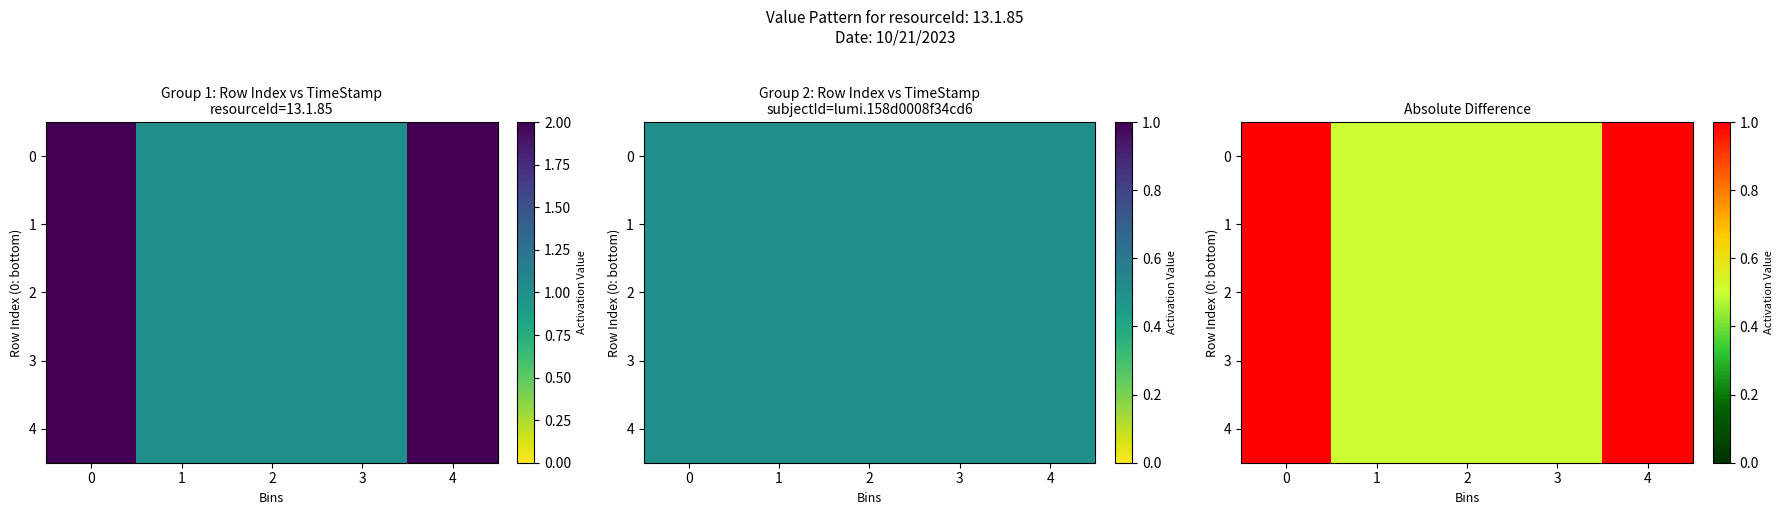

What is the total value across all series at 0?

7.5